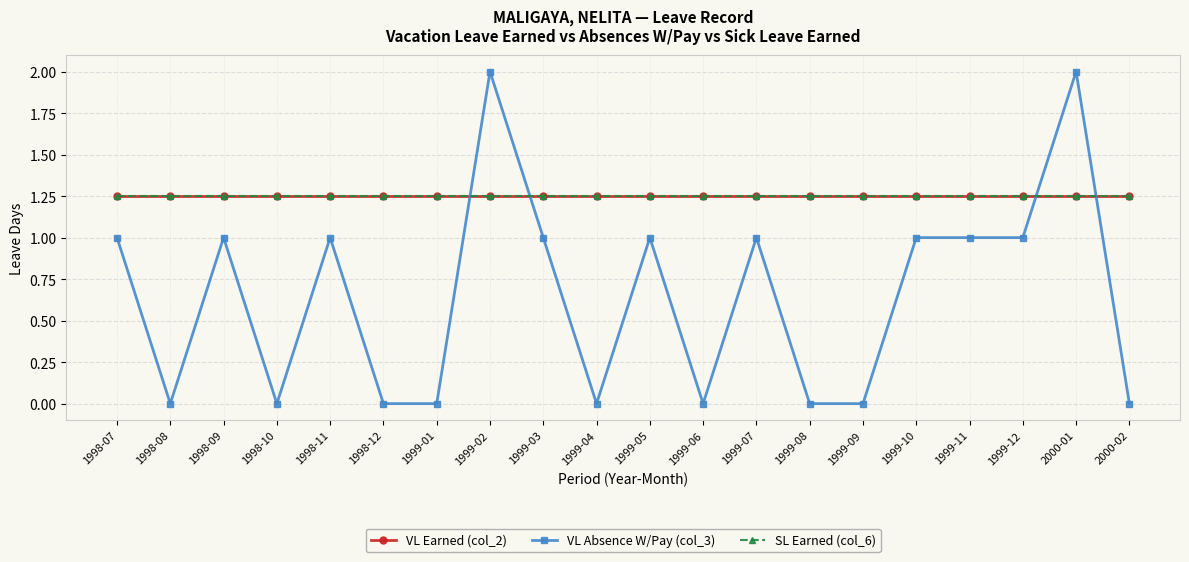

Which series has the widest spread of values?

VL Absence W/Pay (col_3)